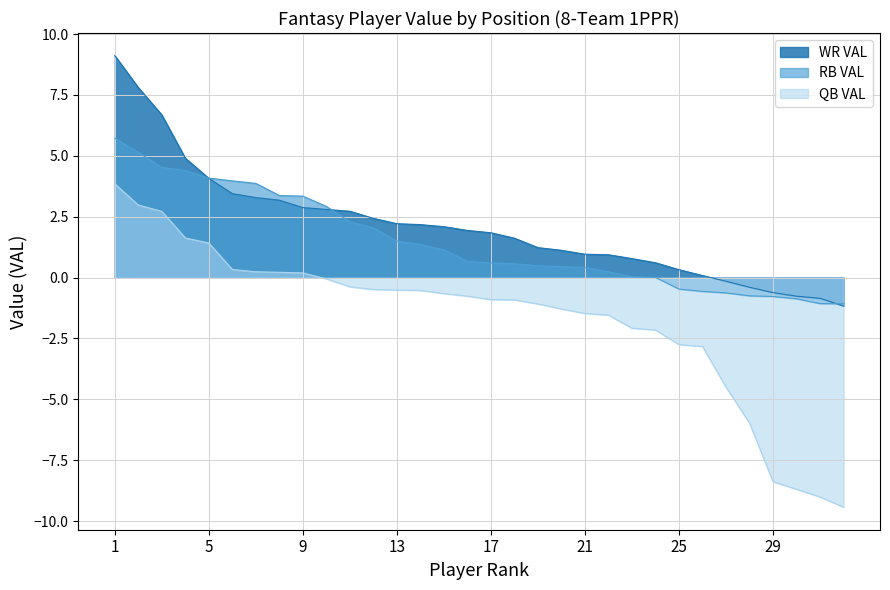

What is the spread (max minus min) of values at 9?

3.2